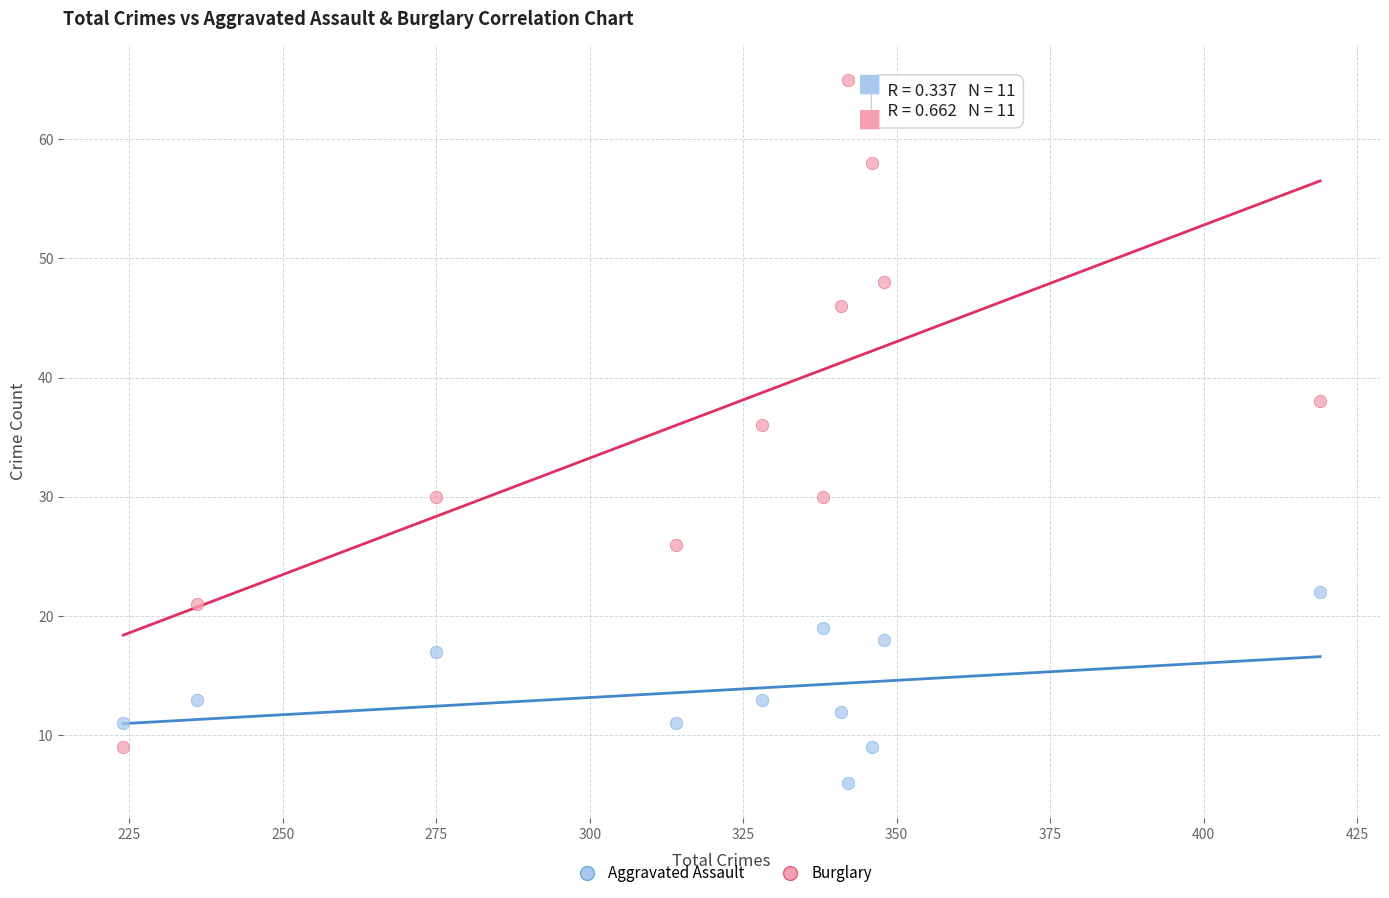

Which series contains the lowest Y value?

Aggravated Assault